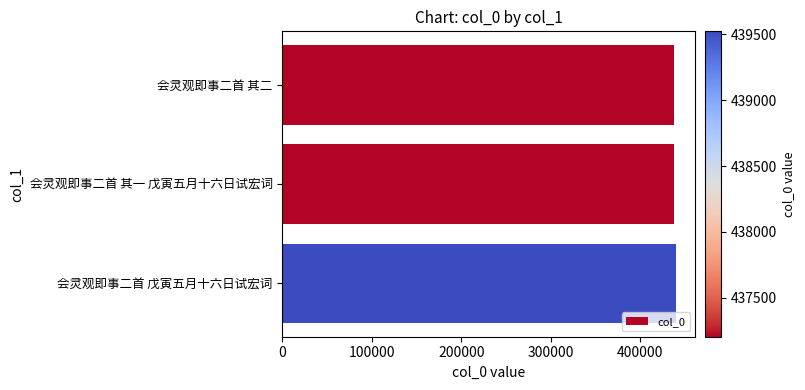

What is the value of the 1st bar from the top?

437203